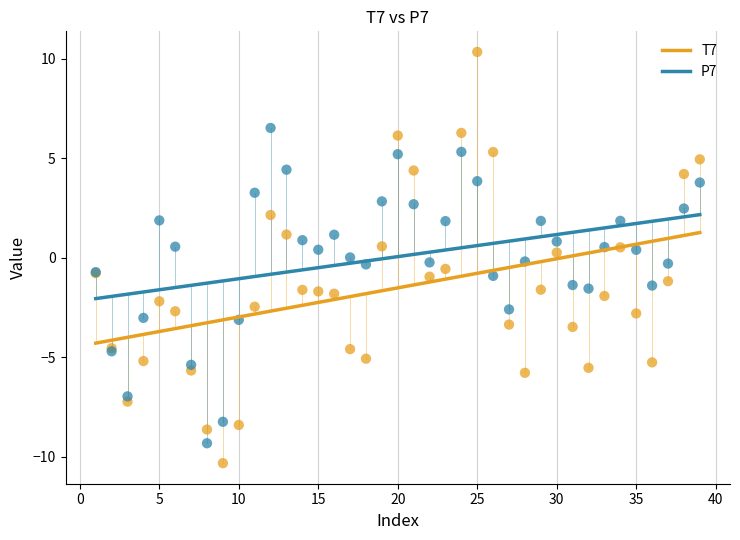

Which series reaches the minimum Y coordinate?

T7